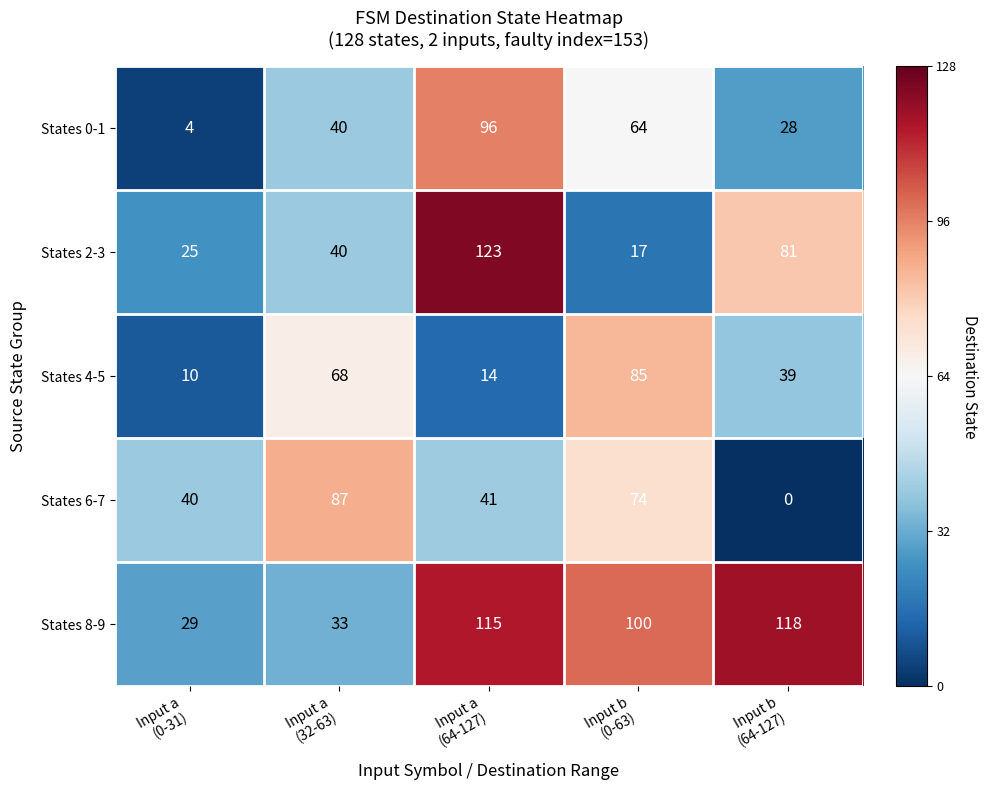

Which label corresponds to the largest value in the chart?

Input a
(64-127)